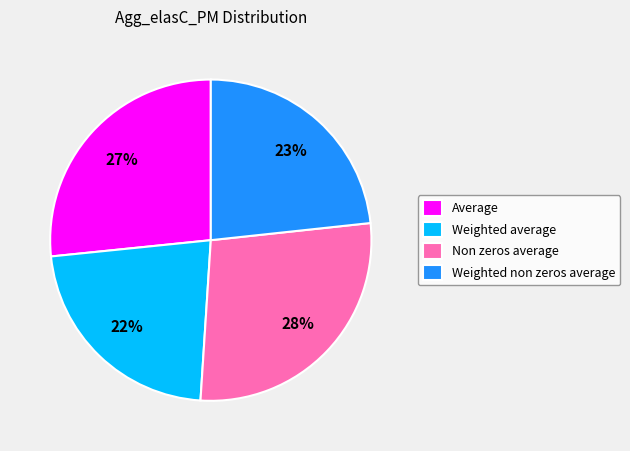

Between Weighted average and Weighted non zeros average, which is larger?

Weighted non zeros average